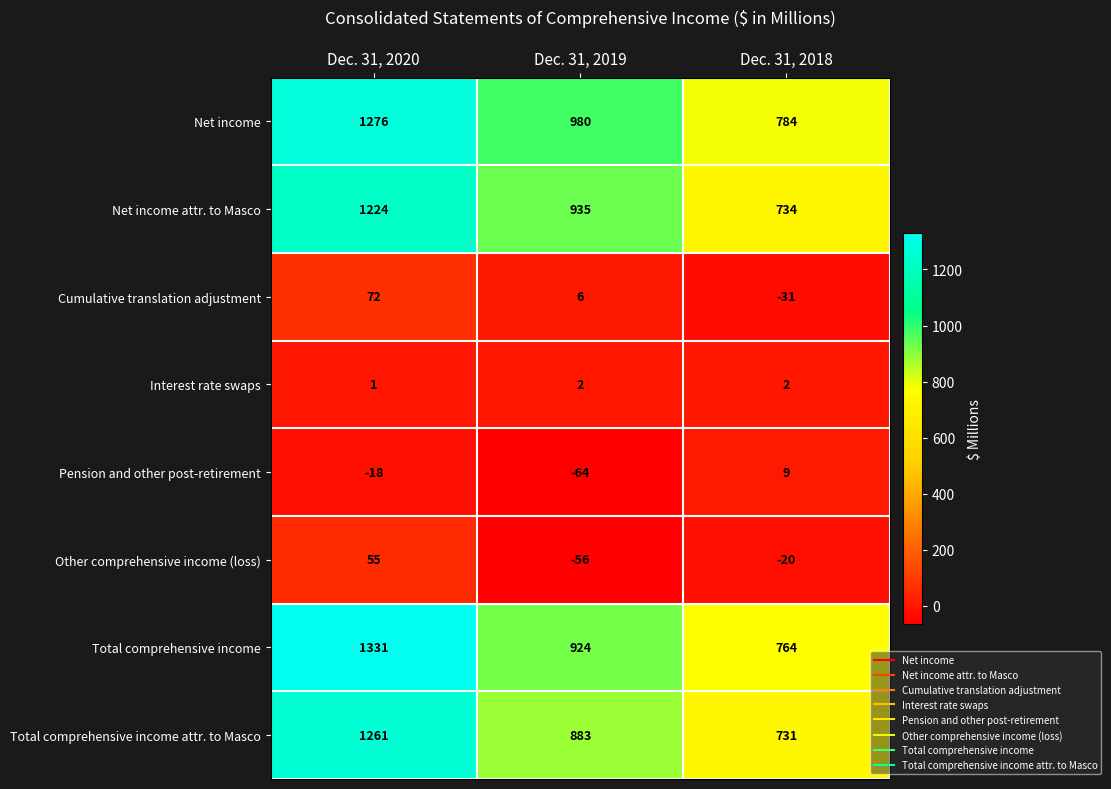

What is the difference between the maximum and second lowest values in the Cumulative translation adjustment series?

66